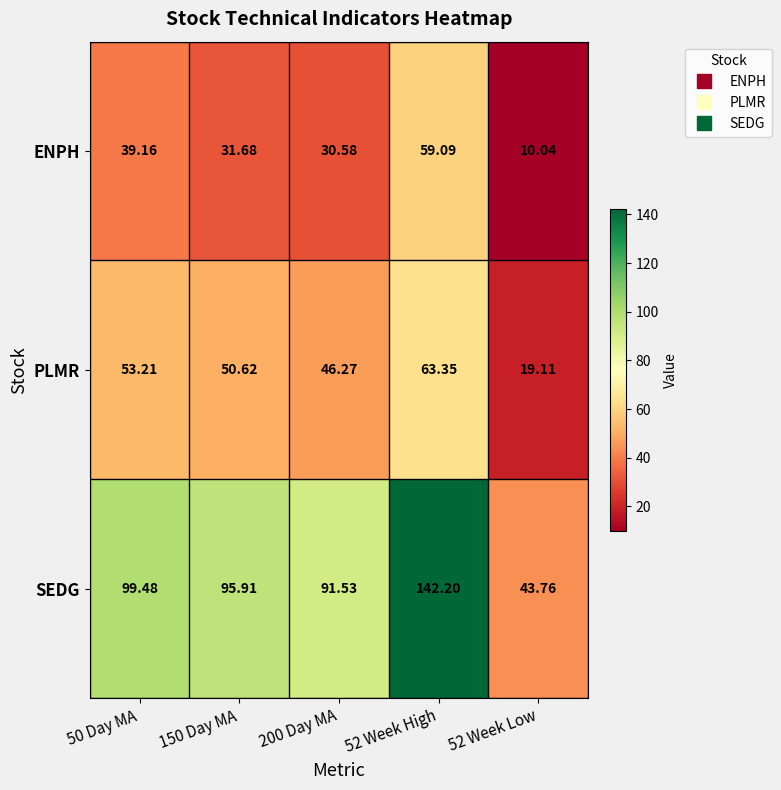

Is the value of SEDG at 200 Day MA greater than the value of ENPH at 200 Day MA?

Yes